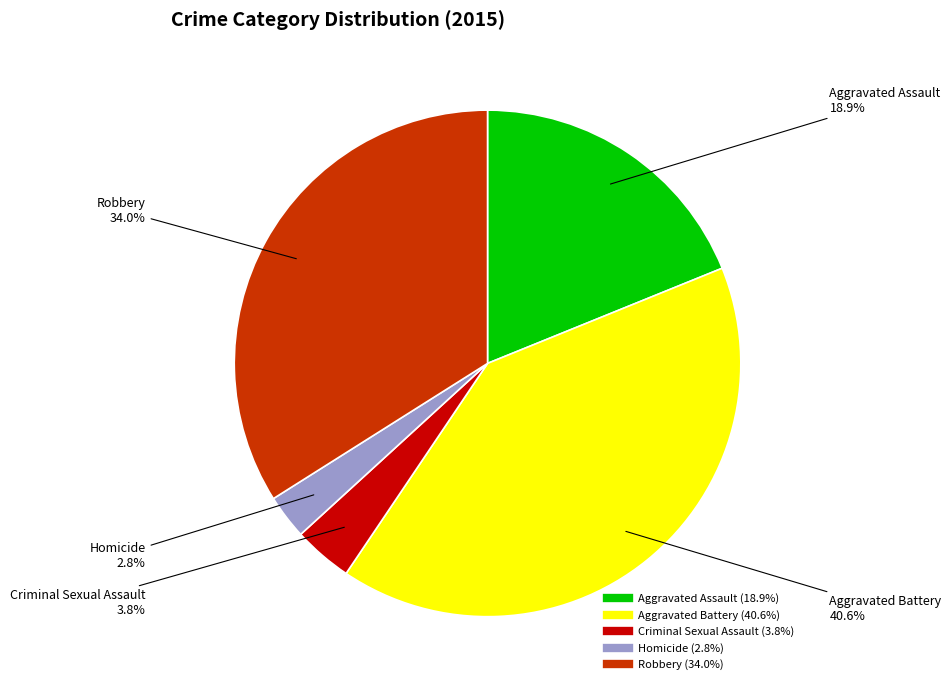

Count the number of slices in the pie.

5